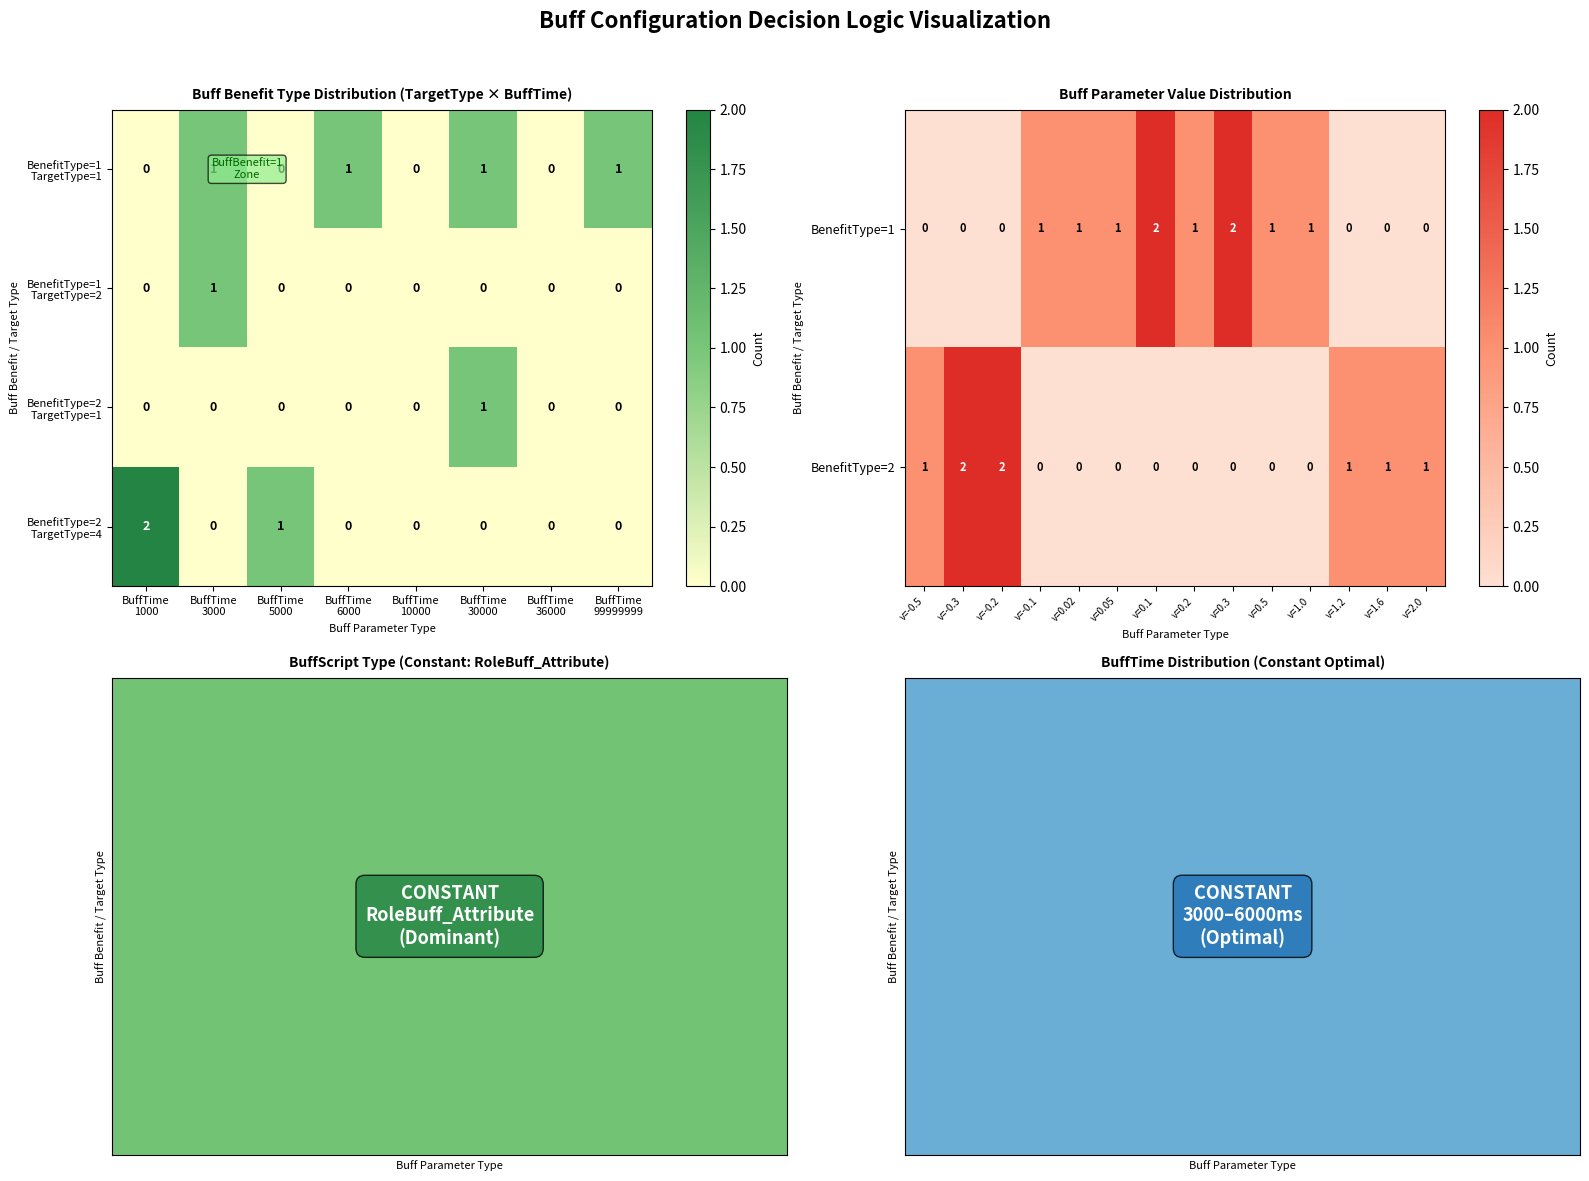

At which category is the sum across all series the highest?

2